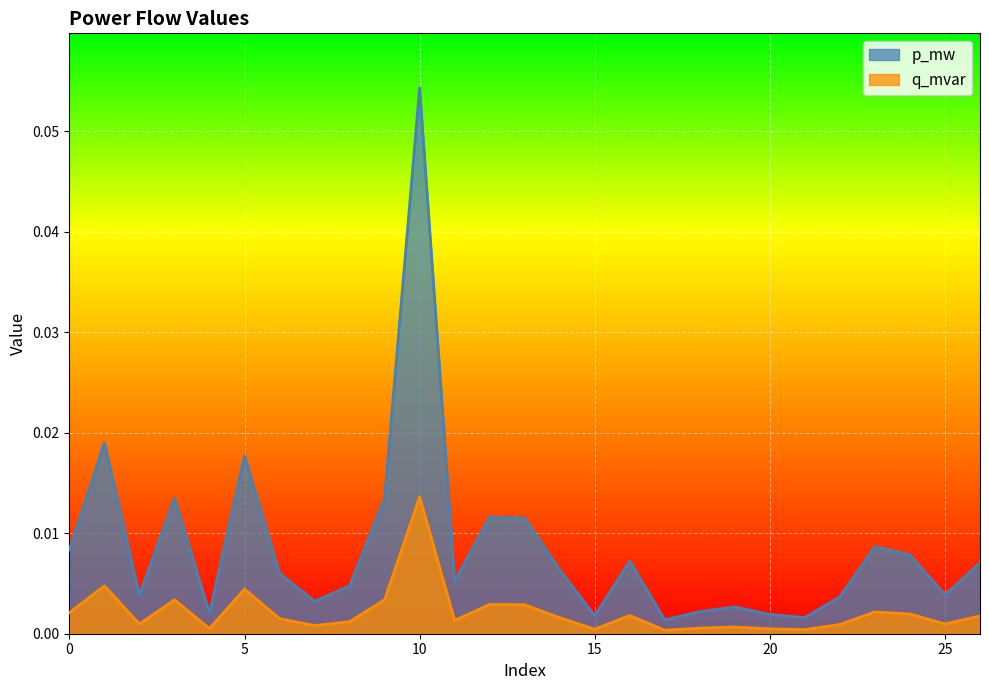

In p_mw, how many points are higher than both neighbors (excluding endpoints)?

8